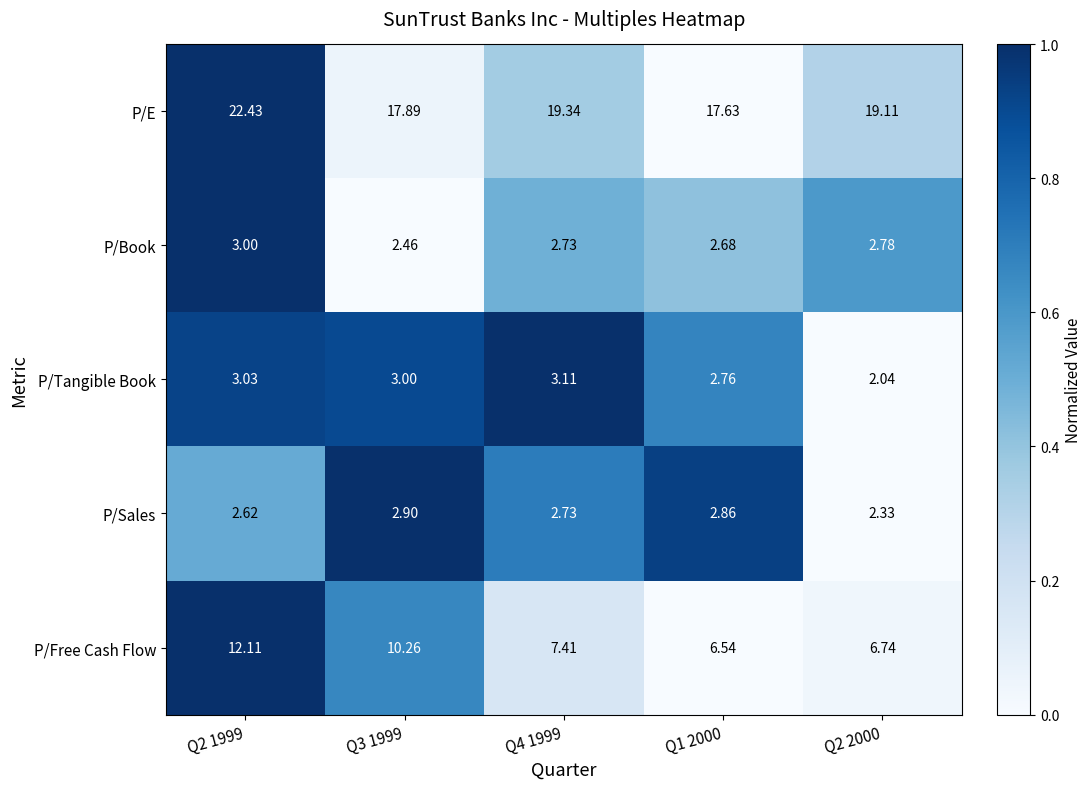

Between Q2 1999 and Q3 1999, which series saw the biggest shift?

P/E